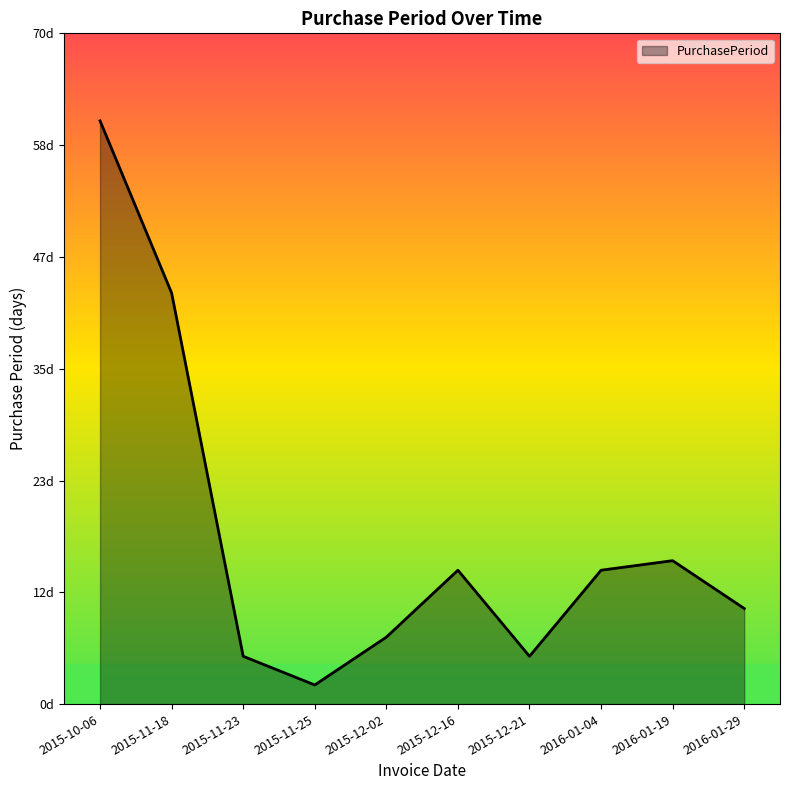

Between 2015-12-02 and 2015-11-25, which is larger?

2015-12-02